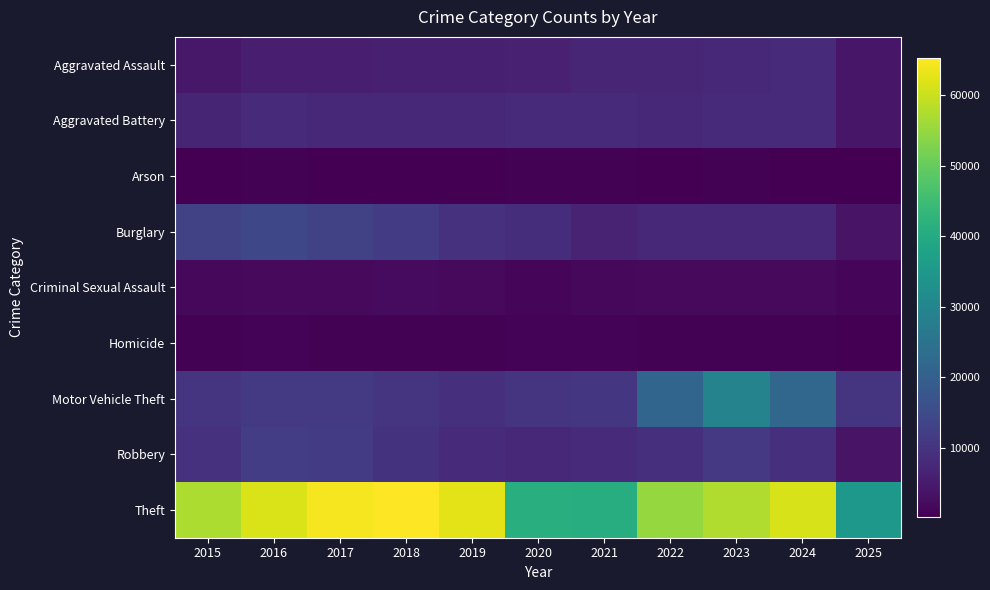

Which series has the widest spread of values?

Theft